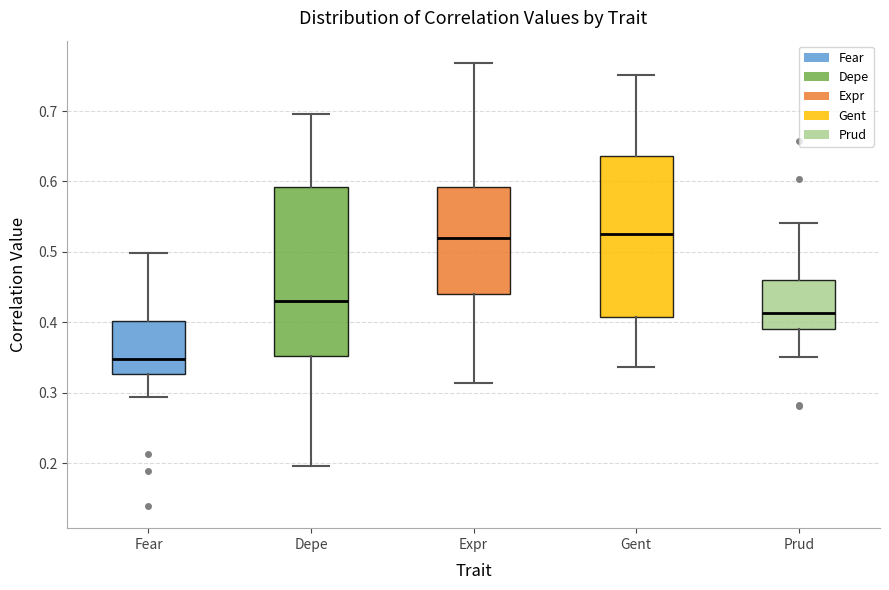

Which box is the tallest, from its lower edge to its upper edge?

Depe